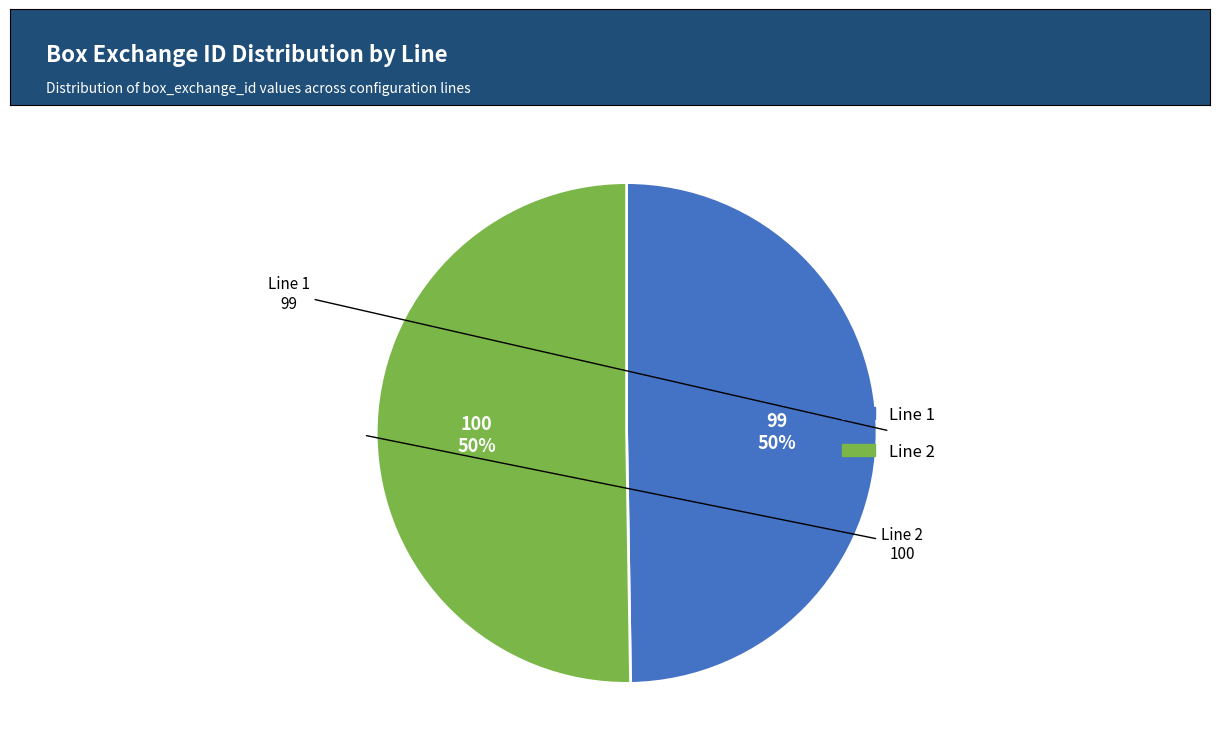

To the nearest percent, what is the average slice percentage?

50%